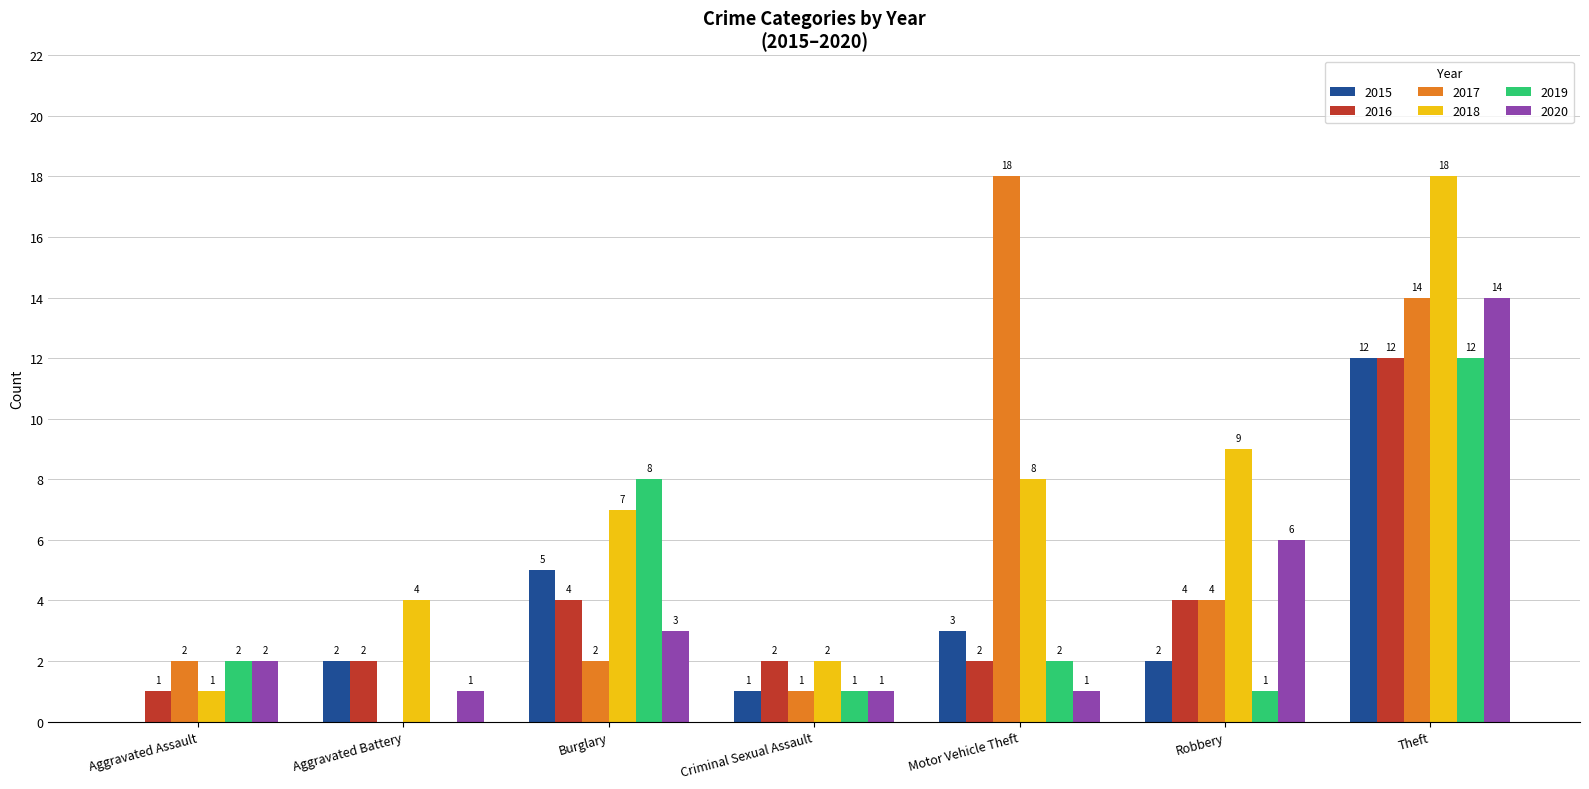

How many groups of bars are there?

7